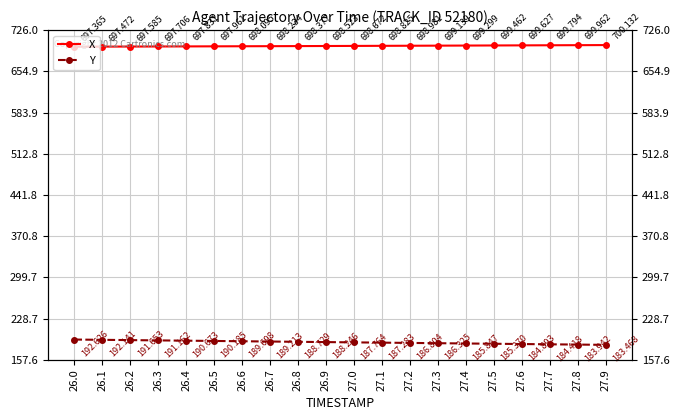

True or false: X and Y intersect in this chart.

False